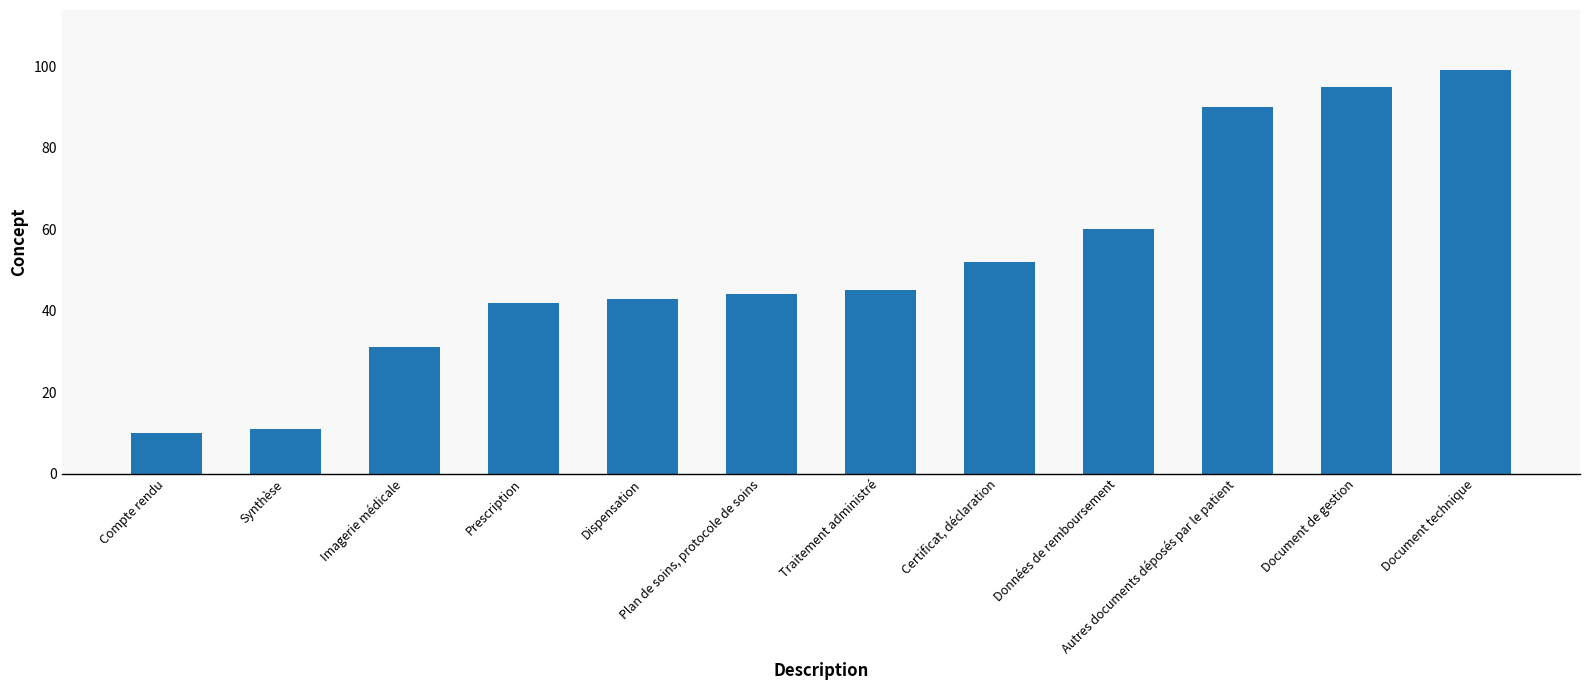

Rank the categories by value from lowest to highest.

Compte rendu, Synthèse, Imagerie médicale, Prescription, Dispensation, Plan de soins, protocole de soins, Traitement administré, Certificat, déclaration, Données de remboursement, Autres documents déposés par le patient, Document de gestion, Document technique